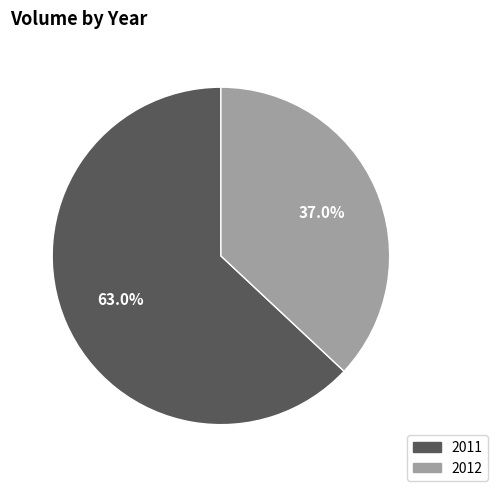

Rank the categories by value from highest to lowest.

2011, 2012